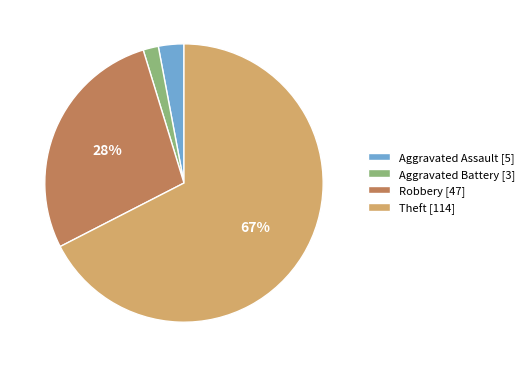

How many slices are in this pie chart?

4